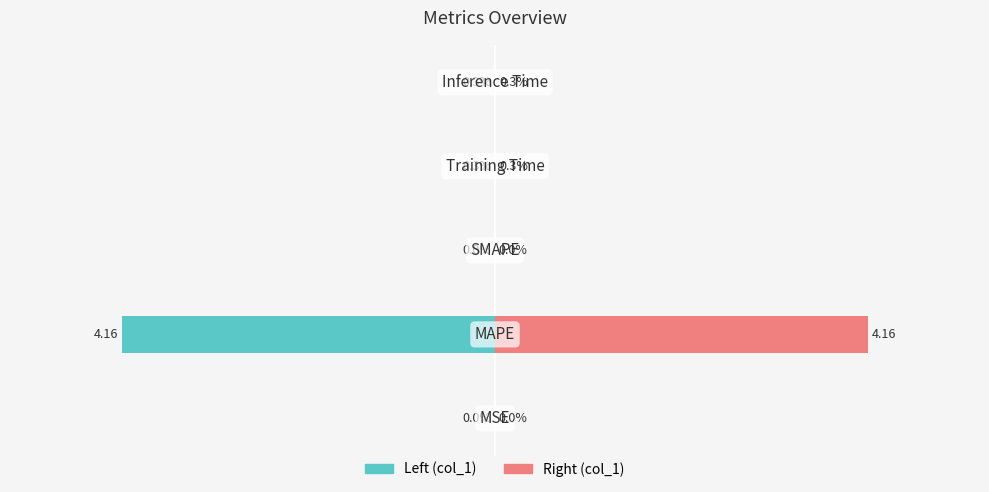

What is the sum of all col_1 (right) values?

4.2